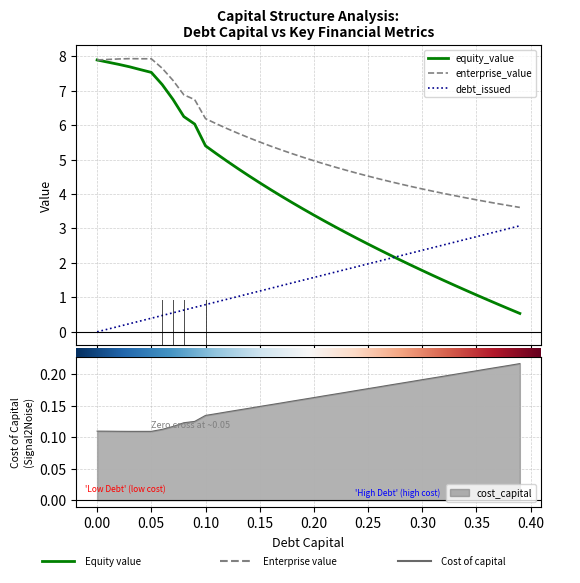

Reading right to left, extract all data points from this chart.

debt_capital: 3.1	3.0	2.9	2.8	2.8	2.7	2.6	2.5	2.4	2.4	2.3	2.2	2.1	2.1	2.0	1.9	1.8	1.7	1.7	1.6	1.5	1.4	1.3	1.3	1.2	1.1	1.0	0.9	0.9	0.8	0.7	0.6	0.6	0.5	0.4	0.3	0.2	0.2	0.1	0.0
cost_capital: 0.2	0.2	0.2	0.2	0.2	0.2	0.2	0.2	0.2	0.2	0.2	0.2	0.2	0.2	0.2	0.2	0.2	0.2	0.2	0.2	0.2	0.2	0.2	0.2	0.1	0.1	0.1	0.1	0.1	0.1	0.1	0.1	0.1	0.1	0.1	0.1	0.1	0.1	0.1	0.1
equity_value: 0.5	0.7	0.8	0.9	1.1	1.2	1.3	1.5	1.6	1.8	1.9	2.1	2.2	2.4	2.5	2.7	2.9	3.0	3.2	3.4	3.6	3.7	3.9	4.1	4.3	4.5	4.7	4.9	5.2	5.4	6.0	6.2	6.7	7.2	7.5	7.6	7.7	7.8	7.8	7.9
enterprise_value: 3.6	3.7	3.7	3.8	3.8	3.9	4.0	4.0	4.1	4.1	4.2	4.3	4.4	4.4	4.5	4.6	4.7	4.8	4.9	5.0	5.1	5.2	5.3	5.4	5.5	5.6	5.8	5.9	6.0	6.2	6.7	6.9	7.3	7.7	7.9	7.9	7.9	7.9	7.9	7.9